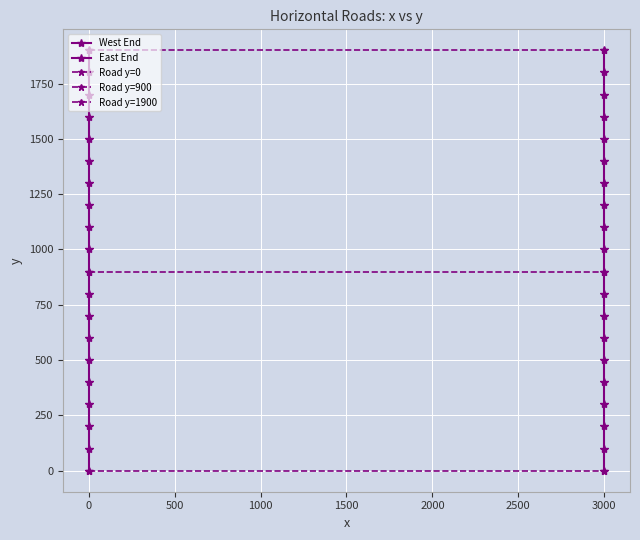

True or false: West End y and East End y cross at least once.

False